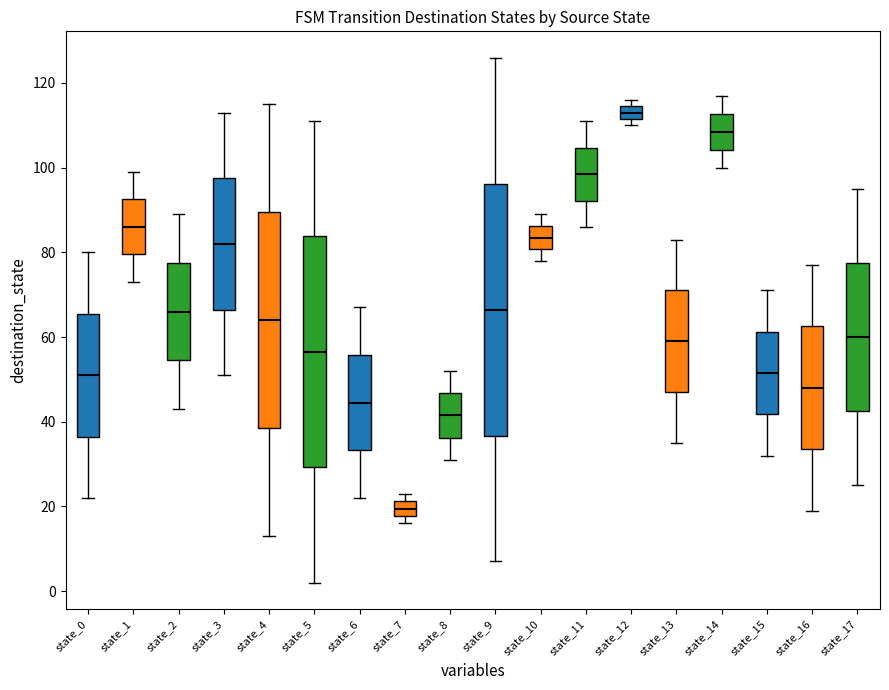

Which box has the highest median line?

state_12